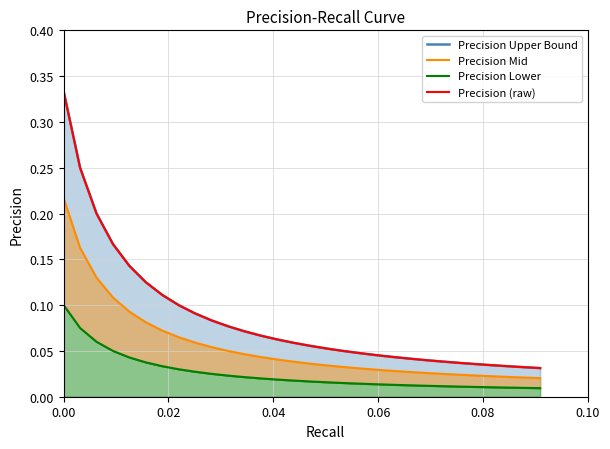

Reading left to right, what are all the values shown in this chart?

Precision Upper Bound: 0.3	0.2	0.2	0.2	0.1	0.1	0.1	0.1	0.1	0.1	0.1	0.1	0.1	0.1	0.1	0.1	0.1	0.1	0.0	0.0	0.0	0.0	0.0	0.0	0.0	0.0	0.0	0.0	0.0	0.0
Precision Mid: 0.2	0.2	0.1	0.1	0.1	0.1	0.1	0.1	0.1	0.1	0.1	0.0	0.0	0.0	0.0	0.0	0.0	0.0	0.0	0.0	0.0	0.0	0.0	0.0	0.0	0.0	0.0	0.0	0.0	0.0
Precision Lower: 0.1	0.1	0.1	0.0	0.0	0.0	0.0	0.0	0.0	0.0	0.0	0.0	0.0	0.0	0.0	0.0	0.0	0.0	0.0	0.0	0.0	0.0	0.0	0.0	0.0	0.0	0.0	0.0	0.0	0.0
Precision (raw): 0.3	0.2	0.2	0.2	0.1	0.1	0.1	0.1	0.1	0.1	0.1	0.1	0.1	0.1	0.1	0.1	0.1	0.1	0.0	0.0	0.0	0.0	0.0	0.0	0.0	0.0	0.0	0.0	0.0	0.0